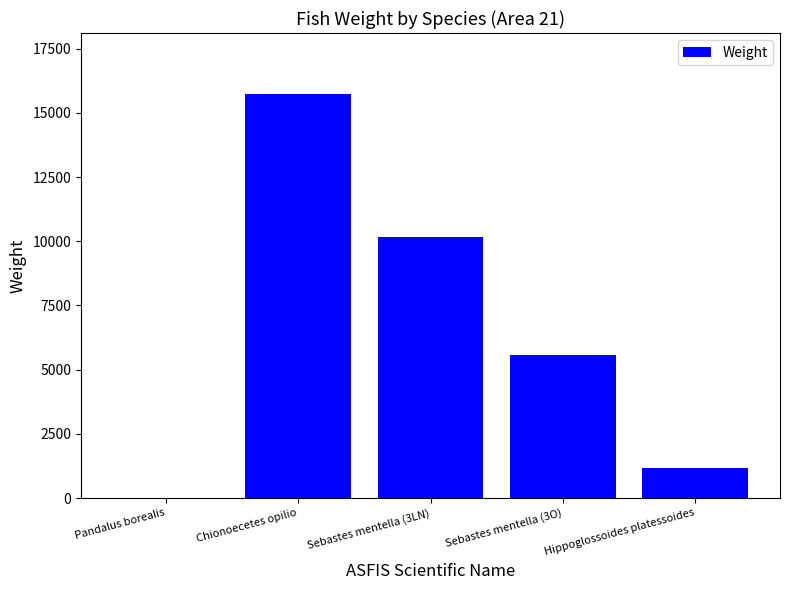

At which category does the chart reach its peak across all series?

Chionoecetes opilio